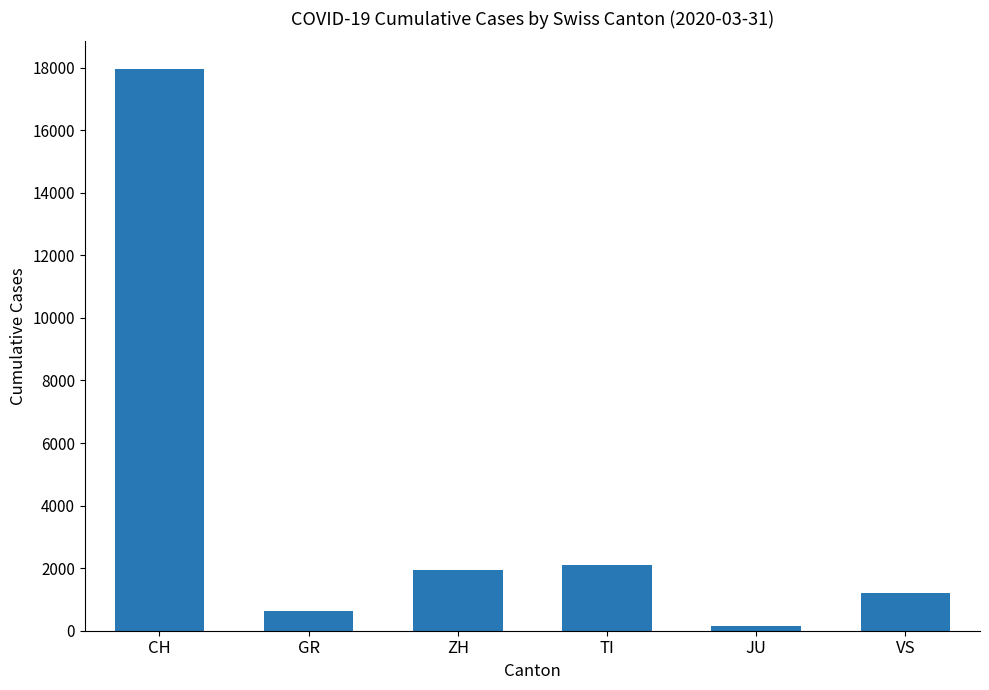

Does the chart contain any negative values?

No